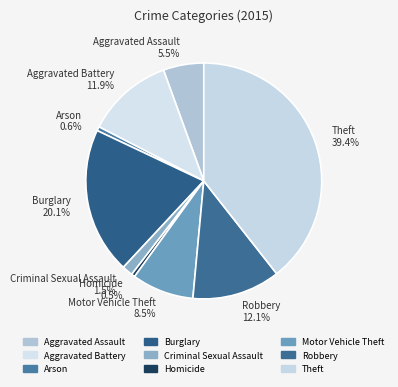

Is Aggravated Assault the majority of the pie?

No